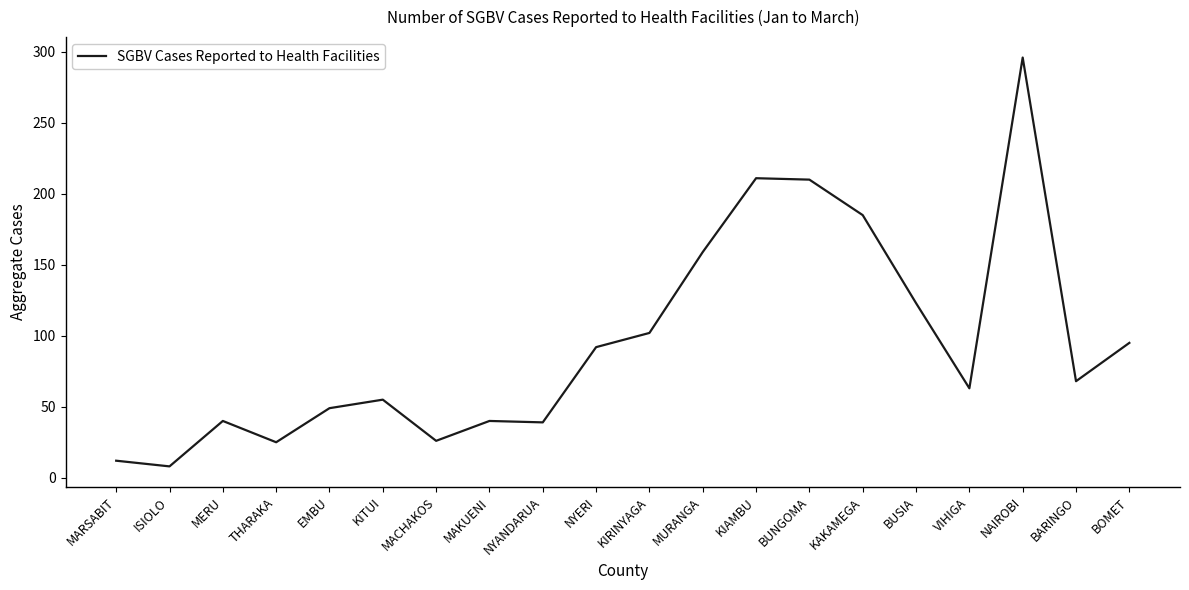

What position from the right is KIRINYAGA?

10